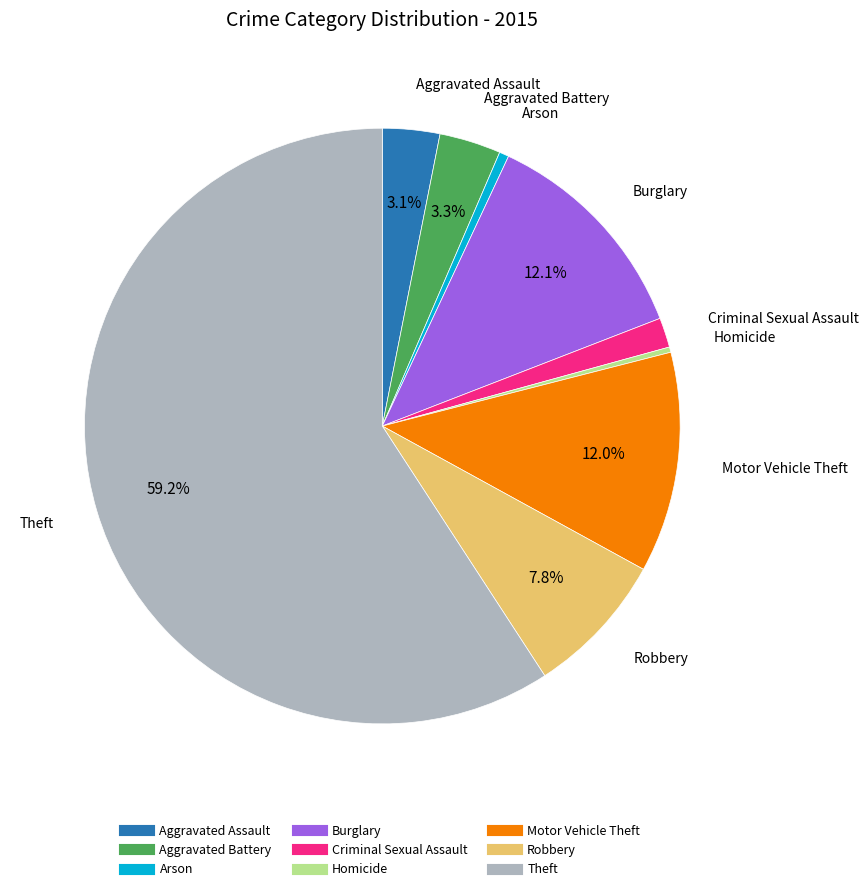

Which has a higher value, Aggravated Battery or Robbery?

Robbery